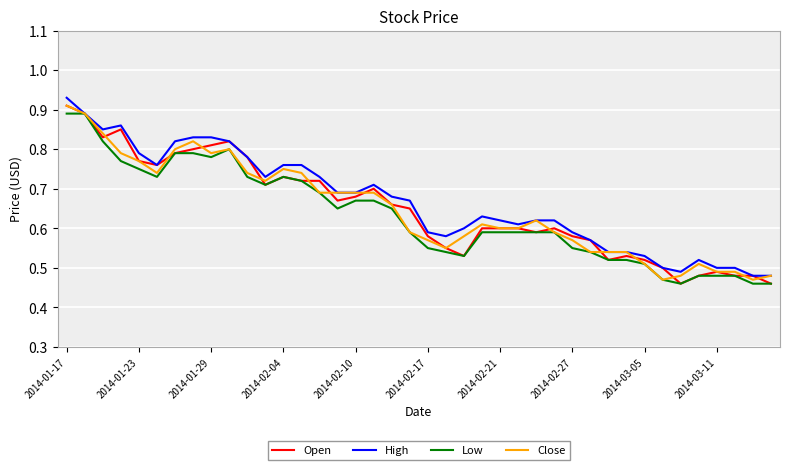

At which category is the sum across all series the highest?

2014-01-17